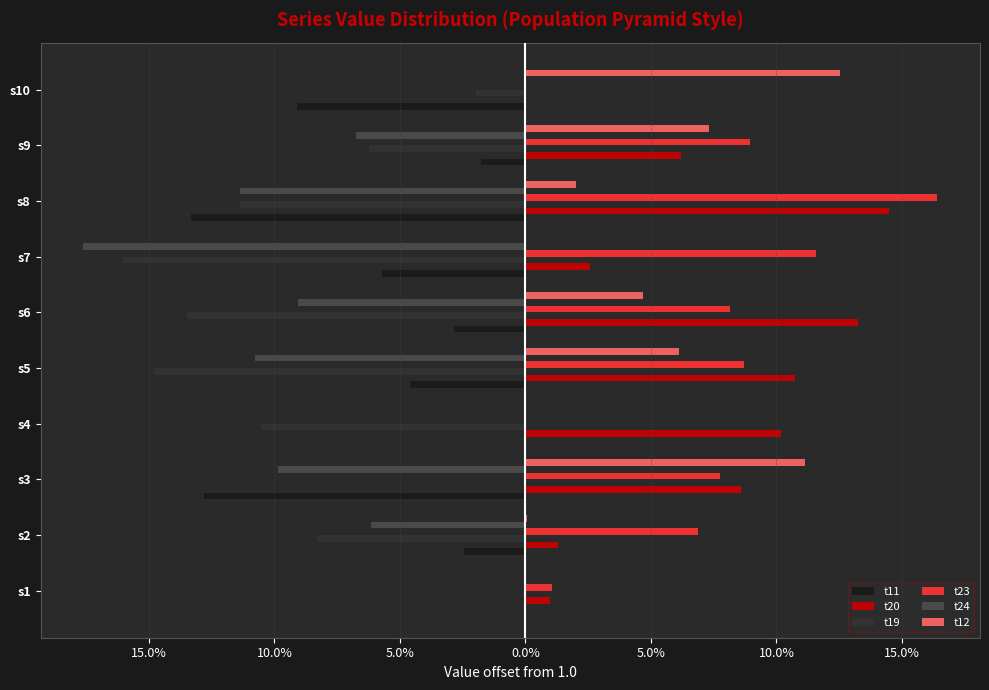

What are all the series names shown in the legend?

t11, t20, t19, t23, t24, t12